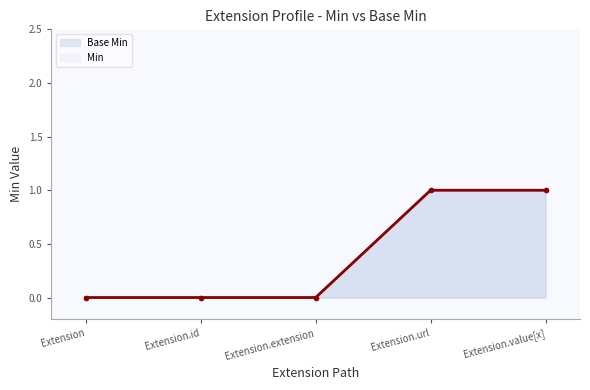

Which series has the largest range (max minus min)?

Base Min